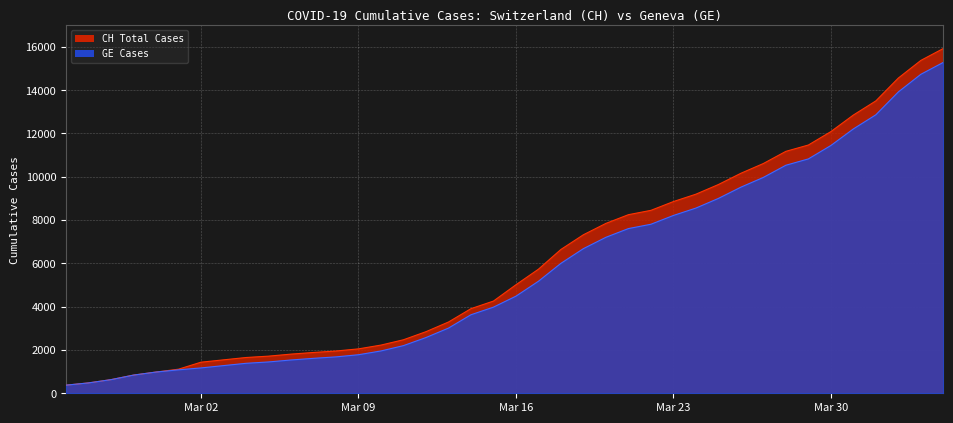

What is the total value across all series at Mar 02?

2607